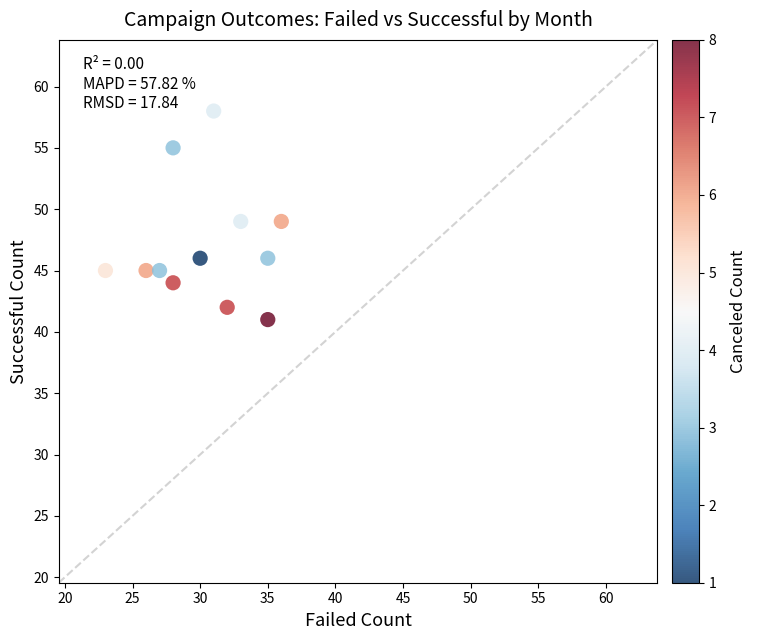

What is the average X value?

30